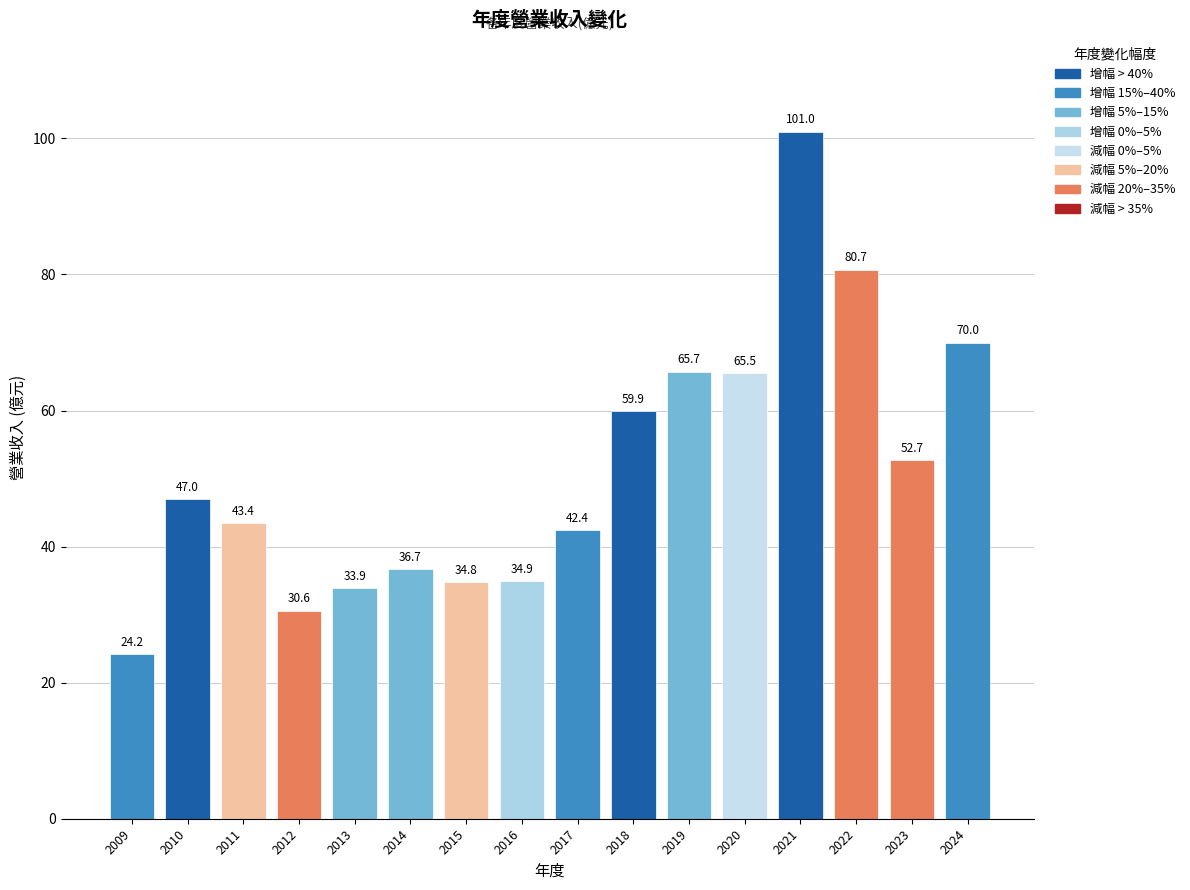

What is the average value?

51.5